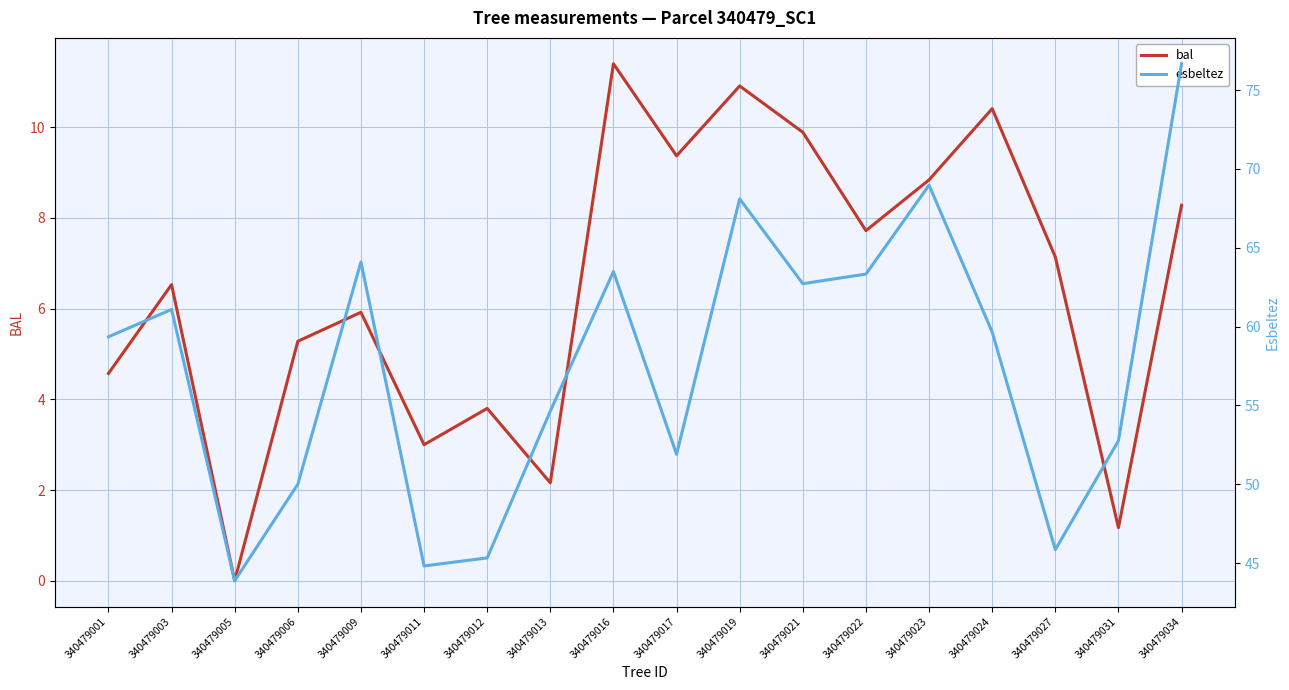

Reading right to left, list all the values displayed in this chart.

bal: 8.3	1.2	7.1	10.4	8.8	7.7	9.9	10.9	9.4	11.4	2.2	3.8	3.0	5.9	5.3	0.0	6.5	4.6
esbeltez: 76.7	52.8	45.9	59.6	69.0	63.3	62.7	68.1	51.9	63.5	54.6	45.3	44.8	64.1	50.0	43.9	61.1	59.4